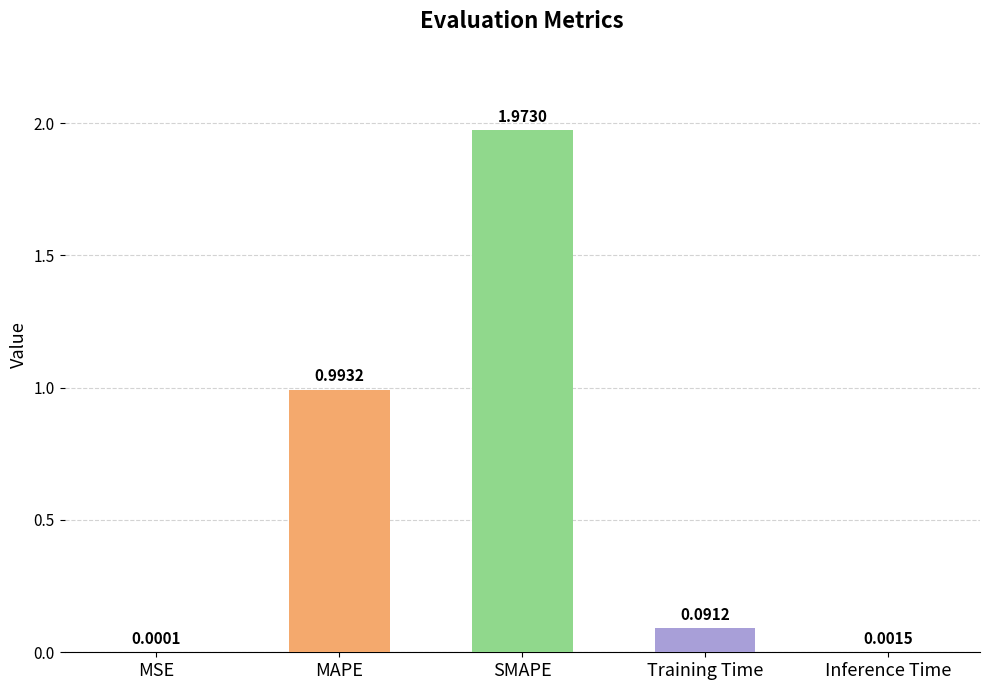

What is the change in value from SMAPE to Training Time?

-1.9